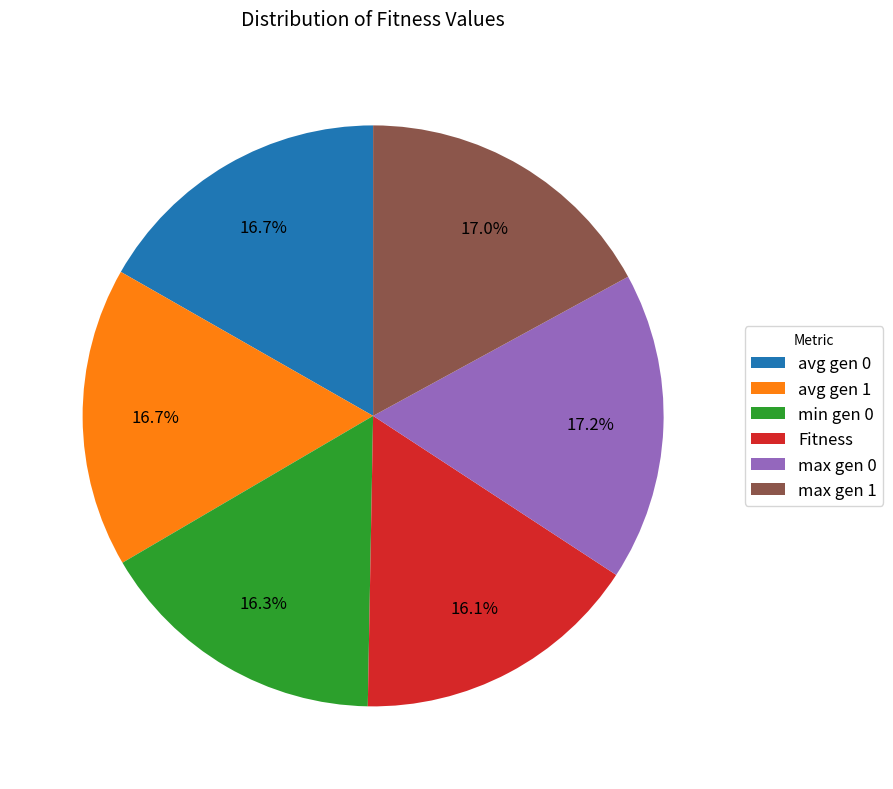

Between min gen 0 and max gen 0, which is larger?

max gen 0